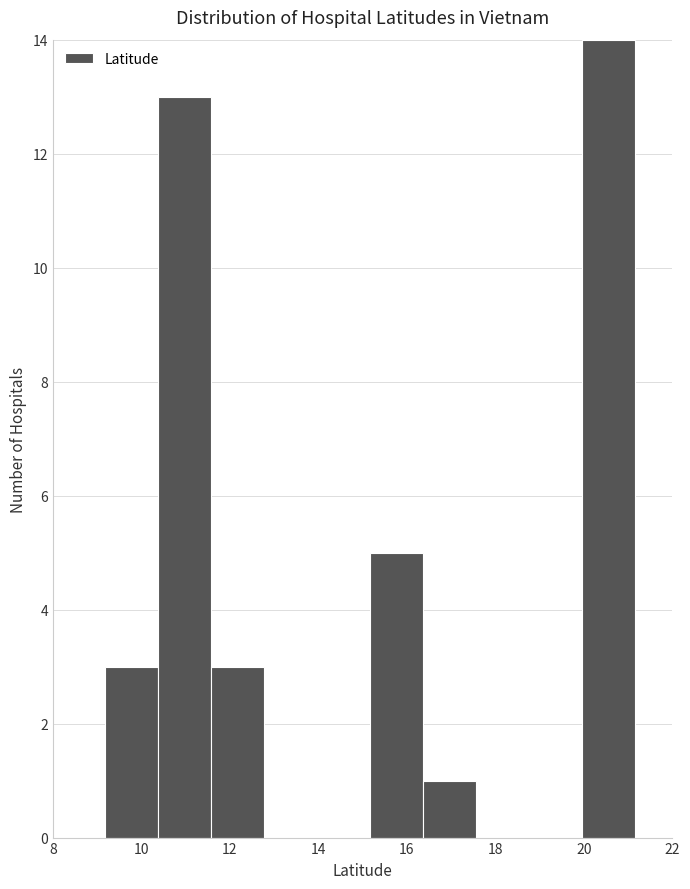

Reading left to right, transcribe this chart: for each bar, give the range it covers on the x-axis and its height. Neither the bar edges nor the heights are printed on the chart, so give them approximately, as read against the axes.

9.2 to 10.4: 3
10.4 to 11.6: 13
11.6 to 12.8: 3
12.8 to 14.0: 0
14.0 to 15.2: 0
15.2 to 16.4: 5
16.4 to 17.6: 1
17.6 to 18.8: 0
18.8 to 20.0: 0
20.0 to 21.2: 14